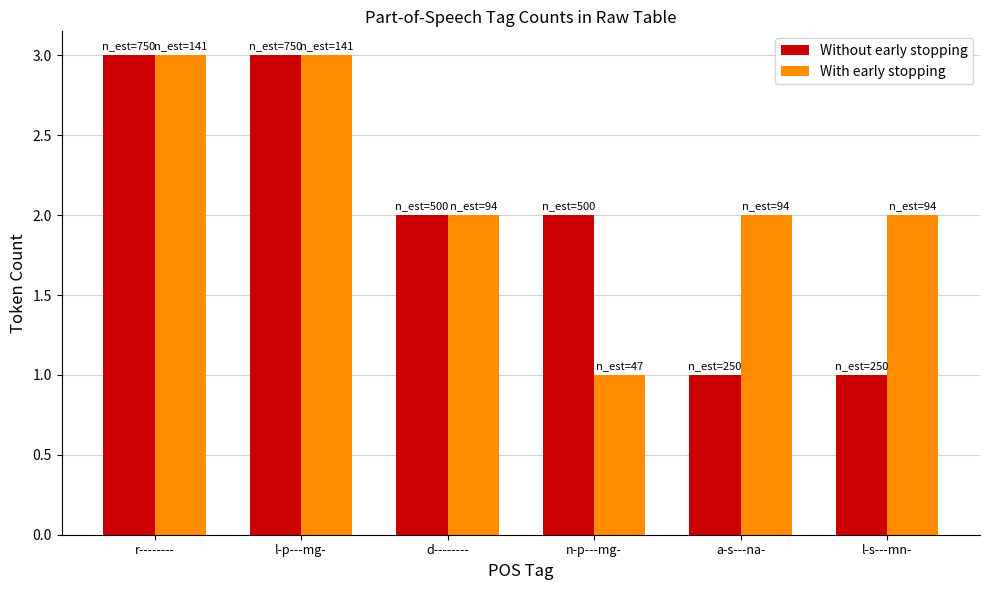

What is the value of the Without early stopping bar at the 3rd from the left?

2